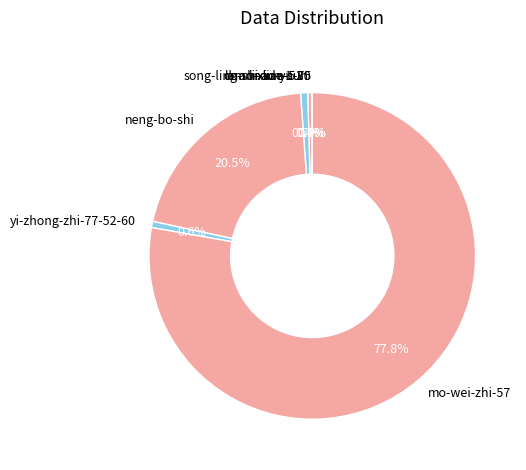

What percentage is NOT represented by lemonade-sun?

99.6%